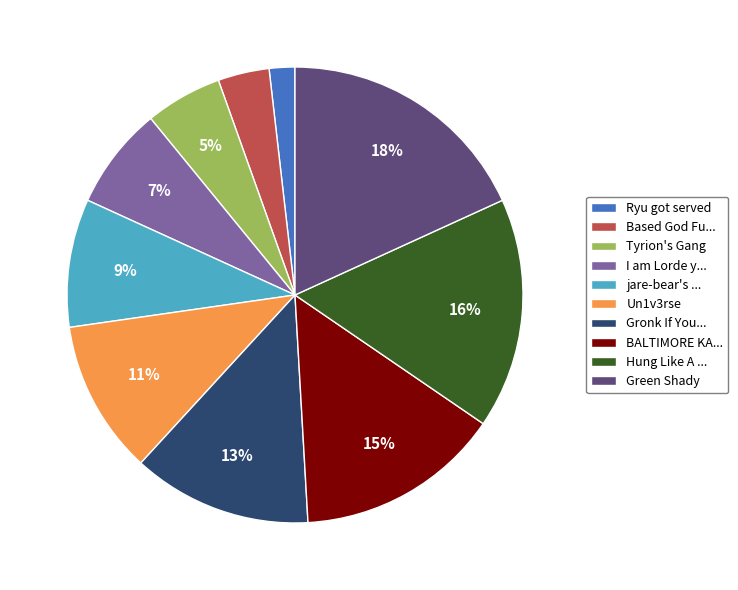

Does Based God Fu... account for over 50% of the chart?

No